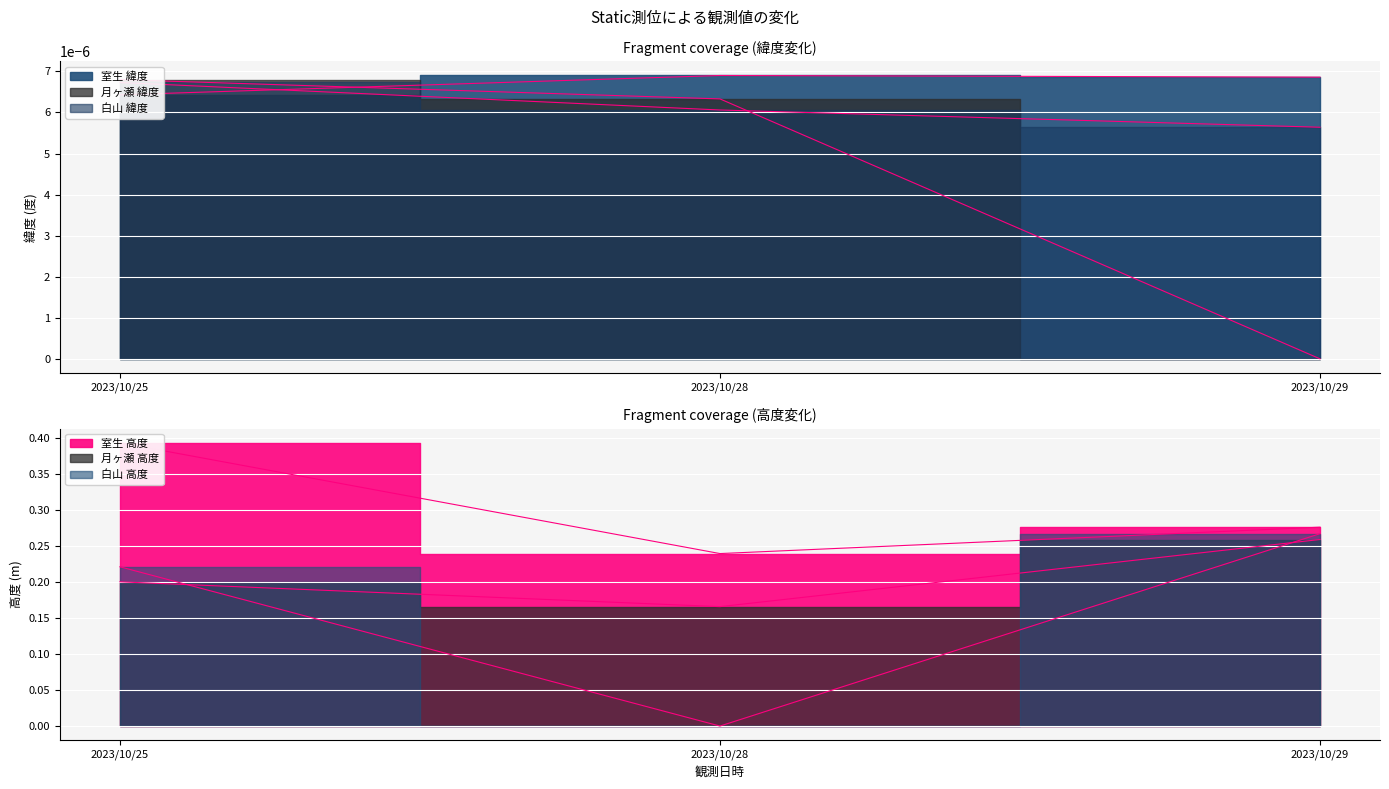

The 白山_高度 series shows 0.3 at 2023/10/29. True or false?

True